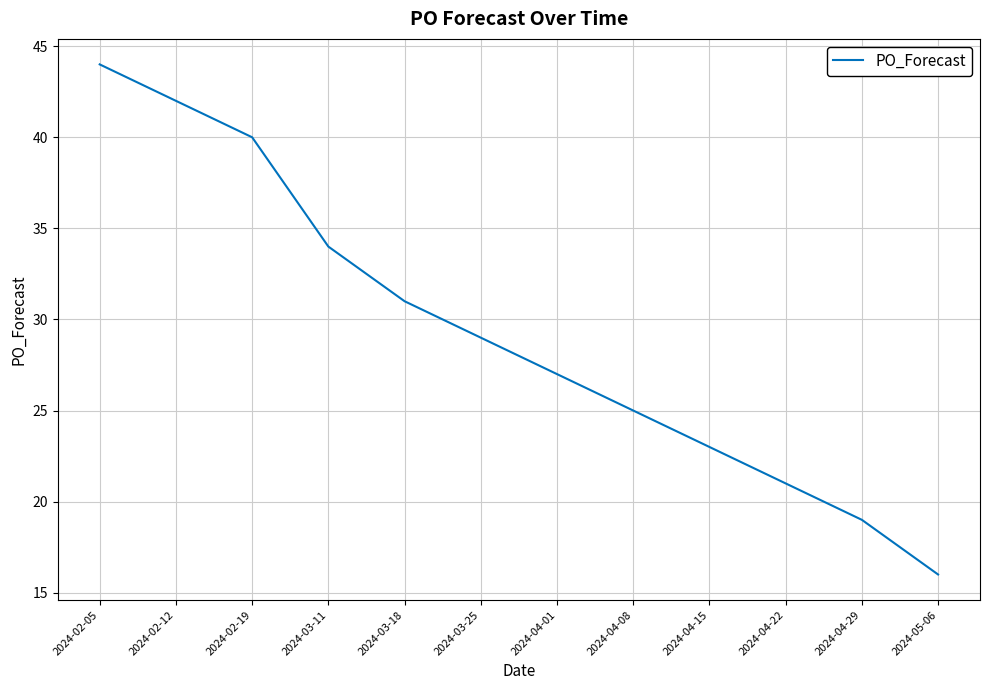

Reading left to right, extract all data points from this chart.

2024-02-05=44	2024-02-12=42	2024-02-19=40	2024-03-11=34	2024-03-18=31	2024-03-25=29	2024-04-01=27	2024-04-08=25	2024-04-15=23	2024-04-22=21	2024-04-29=19	2024-05-06=16